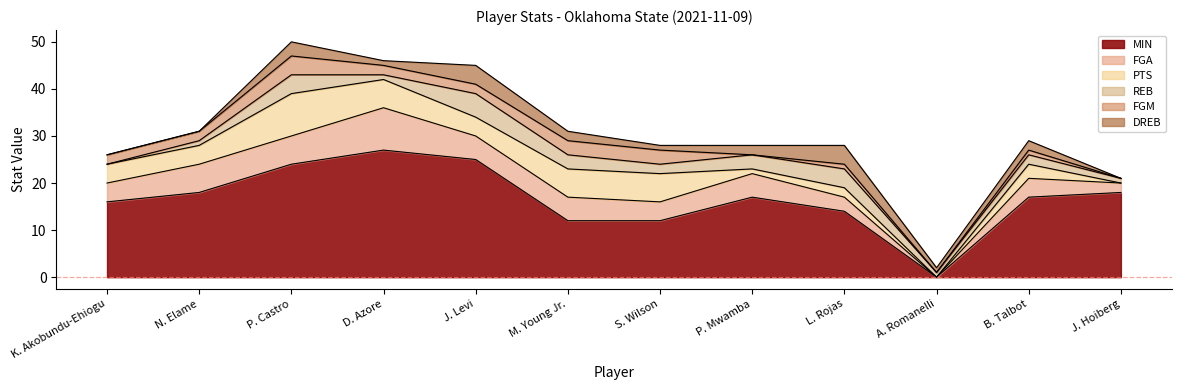

Which series changed the most between S. Wilson and B. Talbot?

MIN